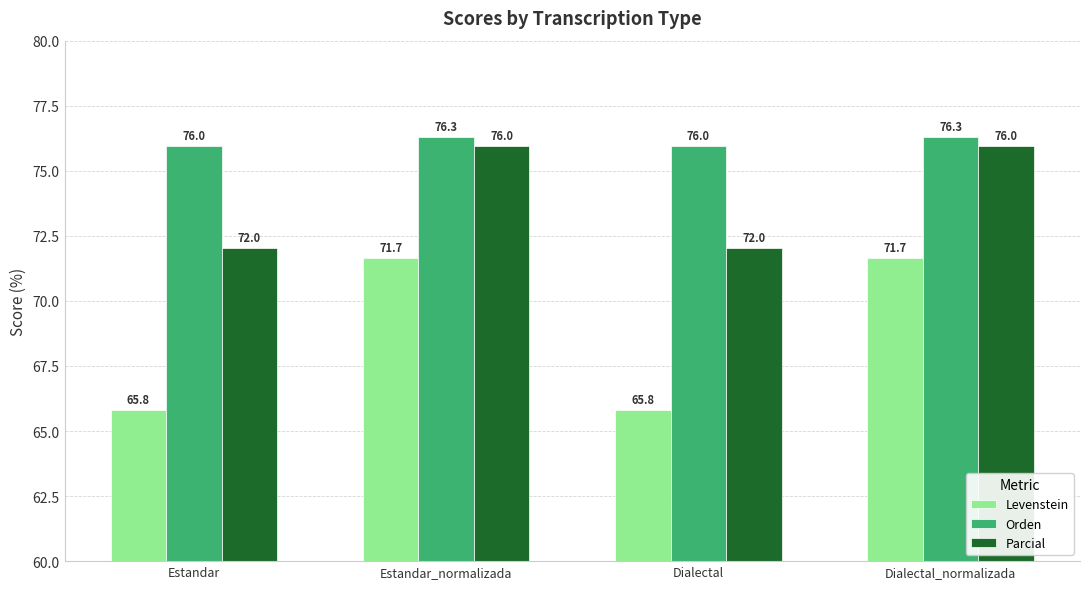

Reading right to left, what are all the values shown in this chart?

Levenstein: 71.7	65.8	71.7	65.8
Orden: 76.3	76.0	76.3	76.0
Parcial: 76.0	72.0	76.0	72.0